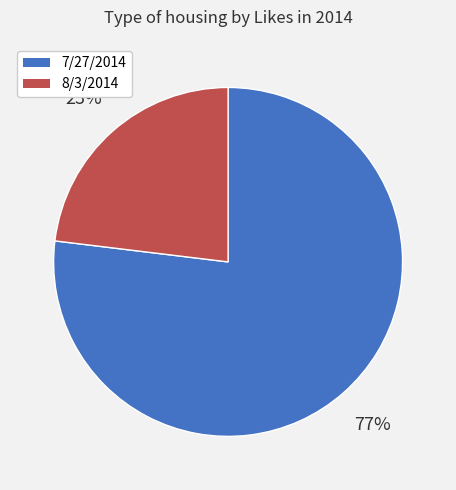

Is it true that 7/27/2014 is 77% of the pie?

True